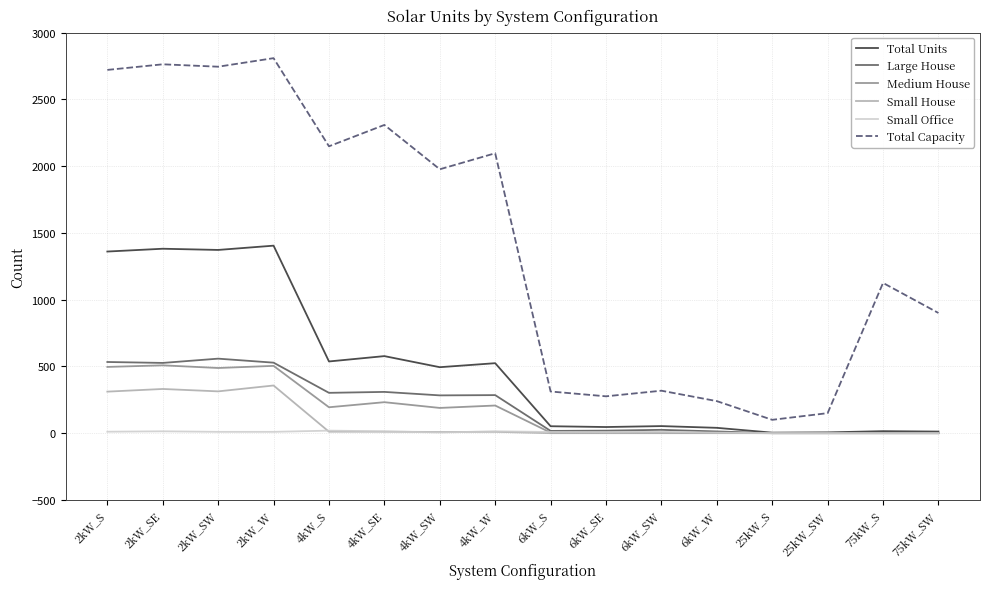

The Small Office series shows 0 at 75kW_SW. True or false?

True